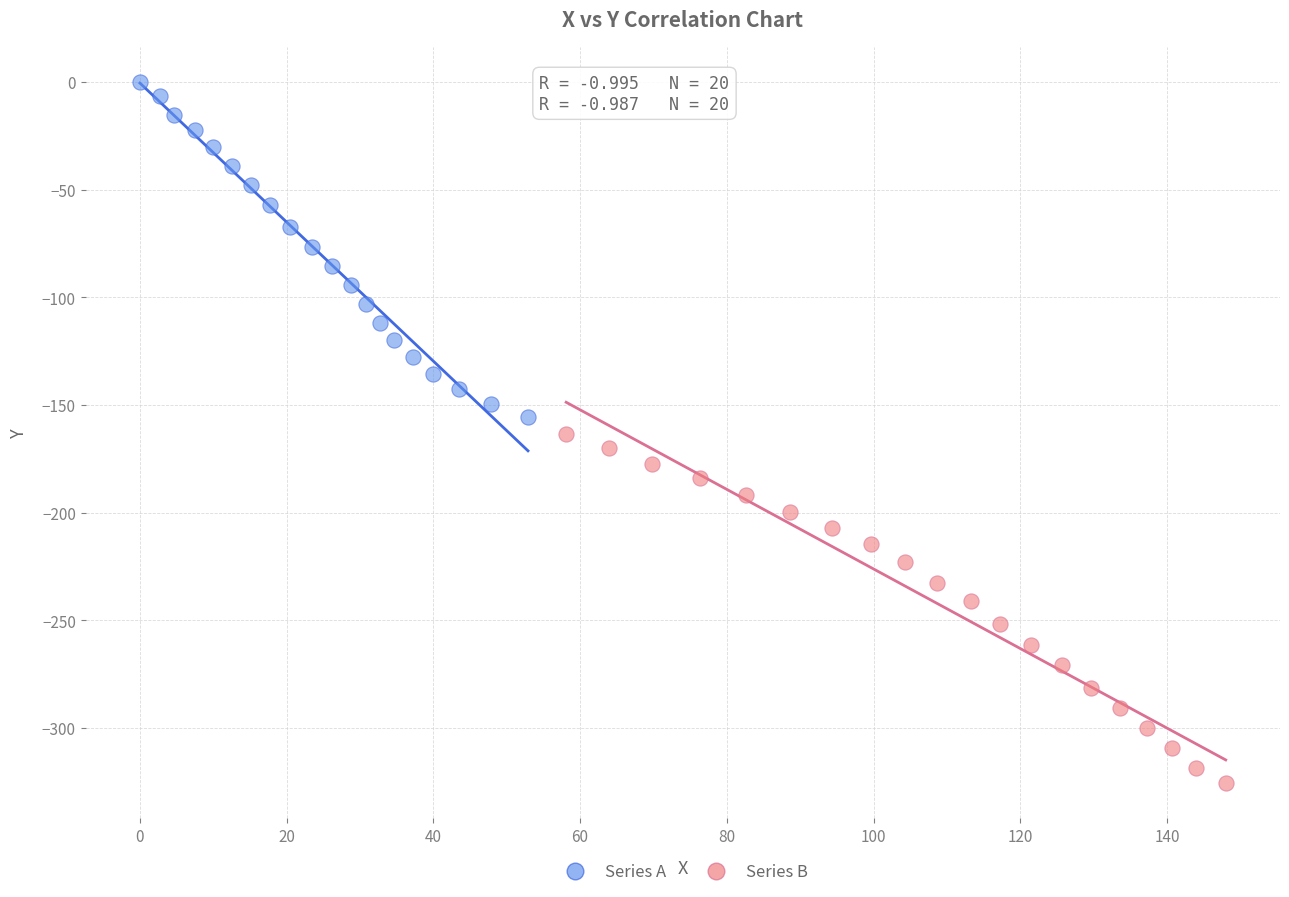

Which series has the largest Y range (max minus min)?

Series B